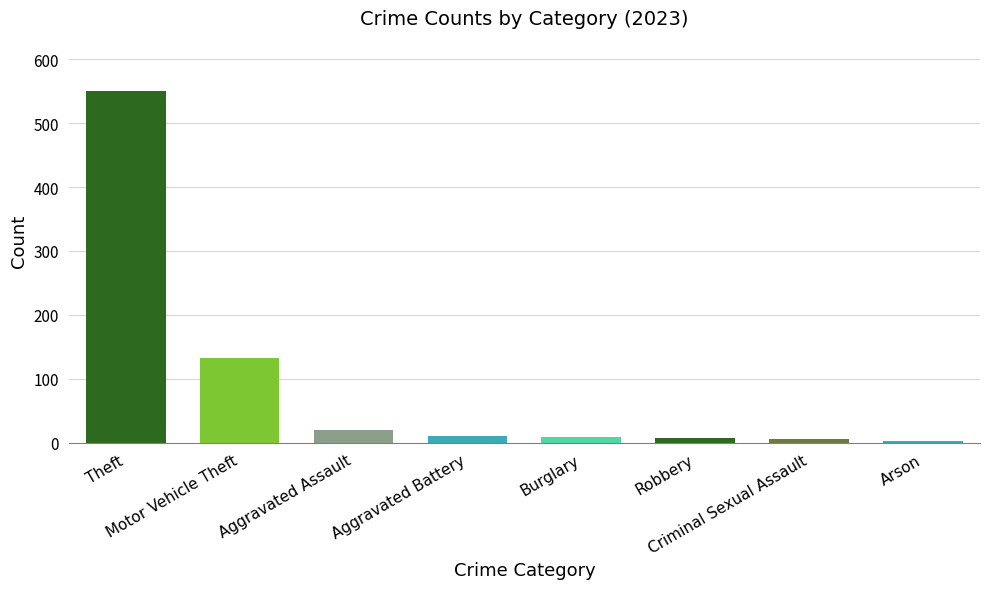

Count the number of data series in this chart.

1